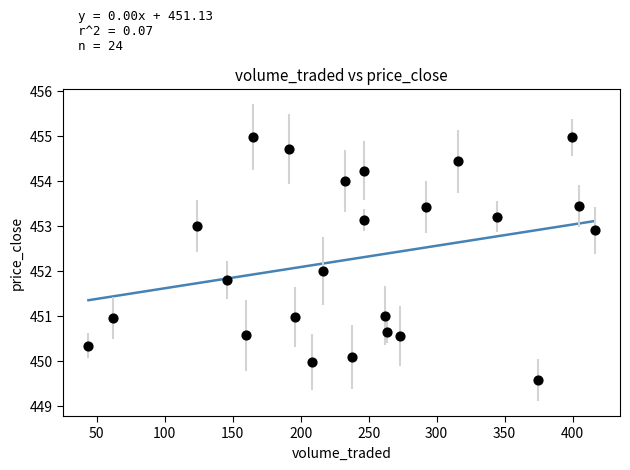

What is the range of X values (max minus min)?

372.5